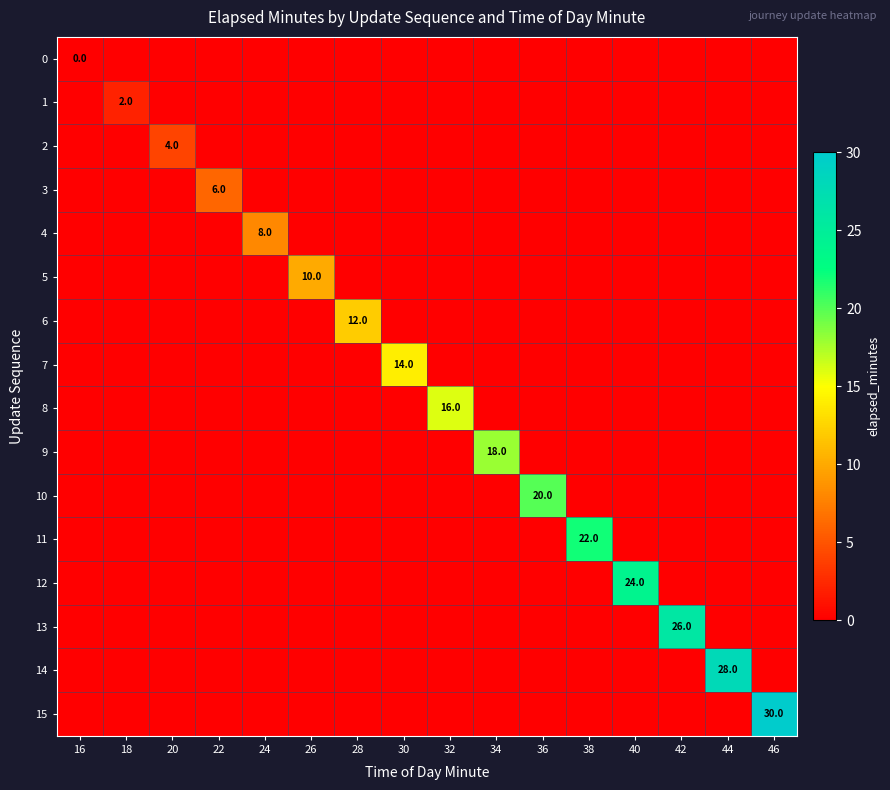

Which label corresponds to the smallest value in the chart?

16